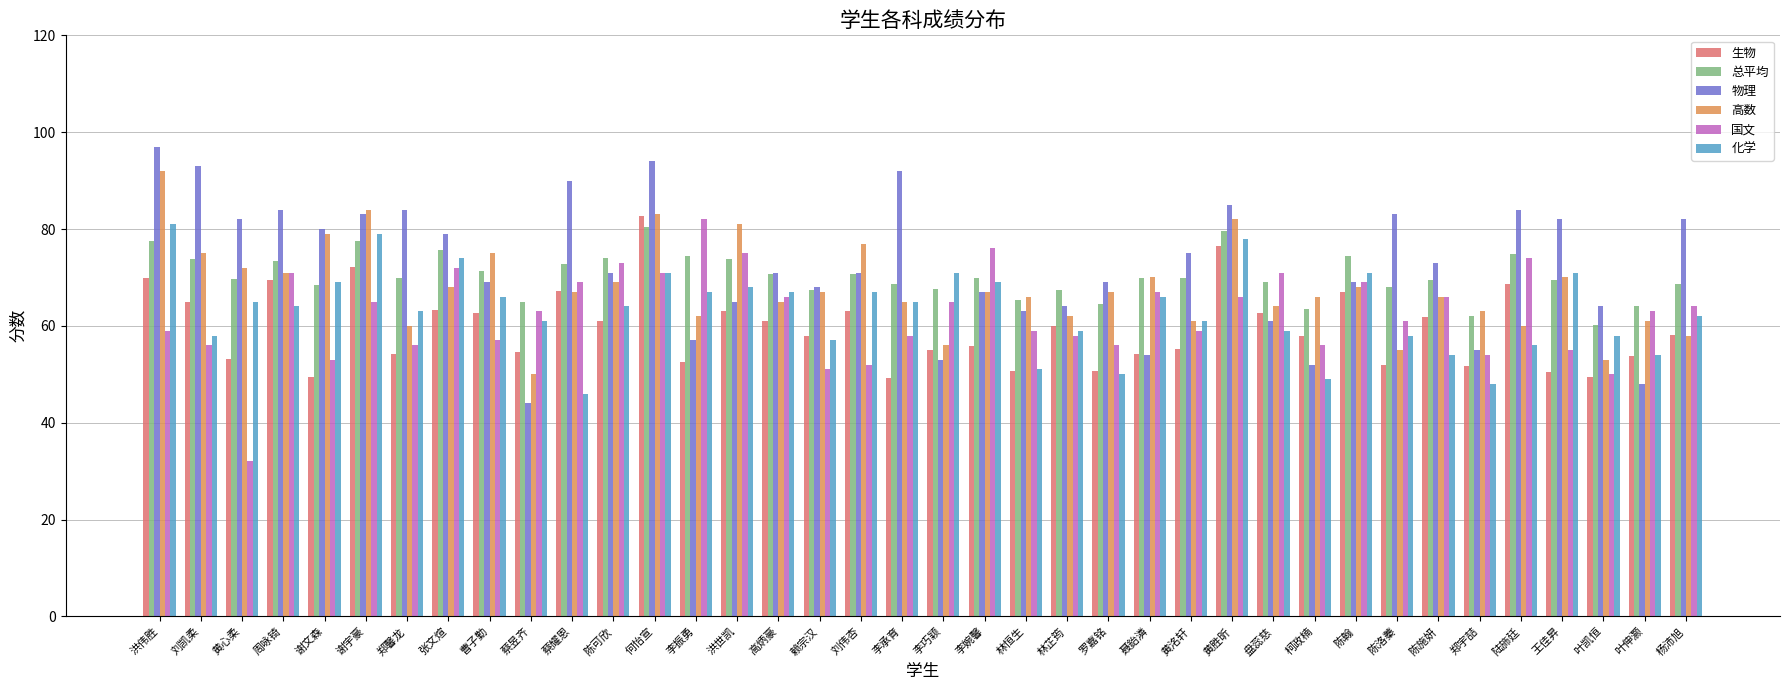

What is the spread (max minus min) of values at 陆斾廷?

28.0